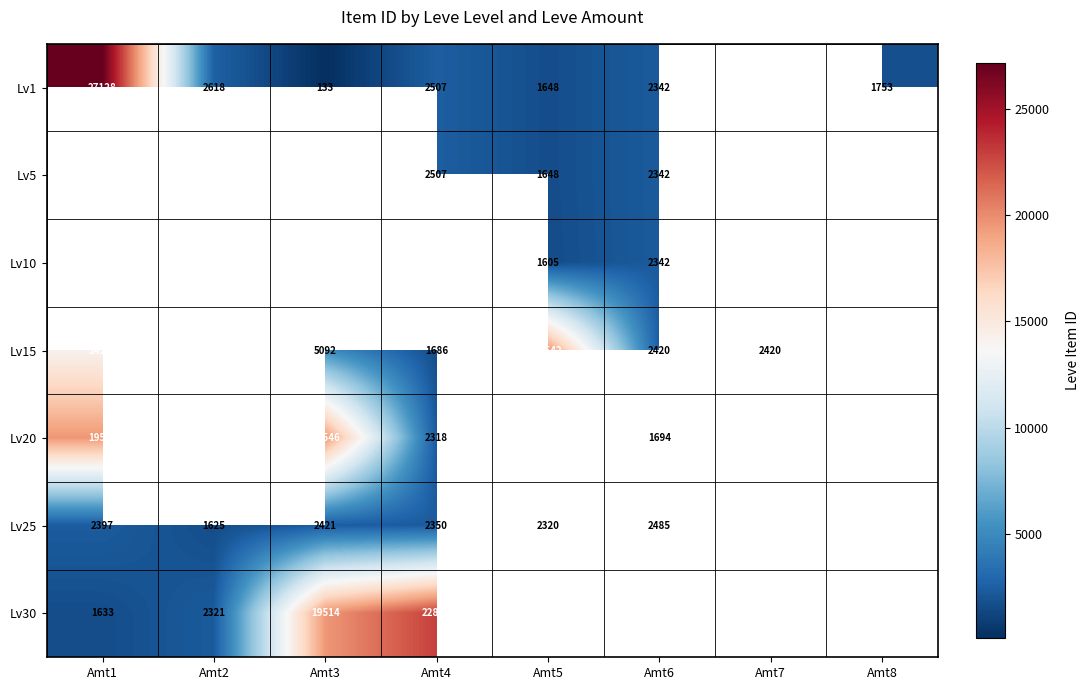

What is the sum of the Lv25 values at Amt1 and Amt2?

4022